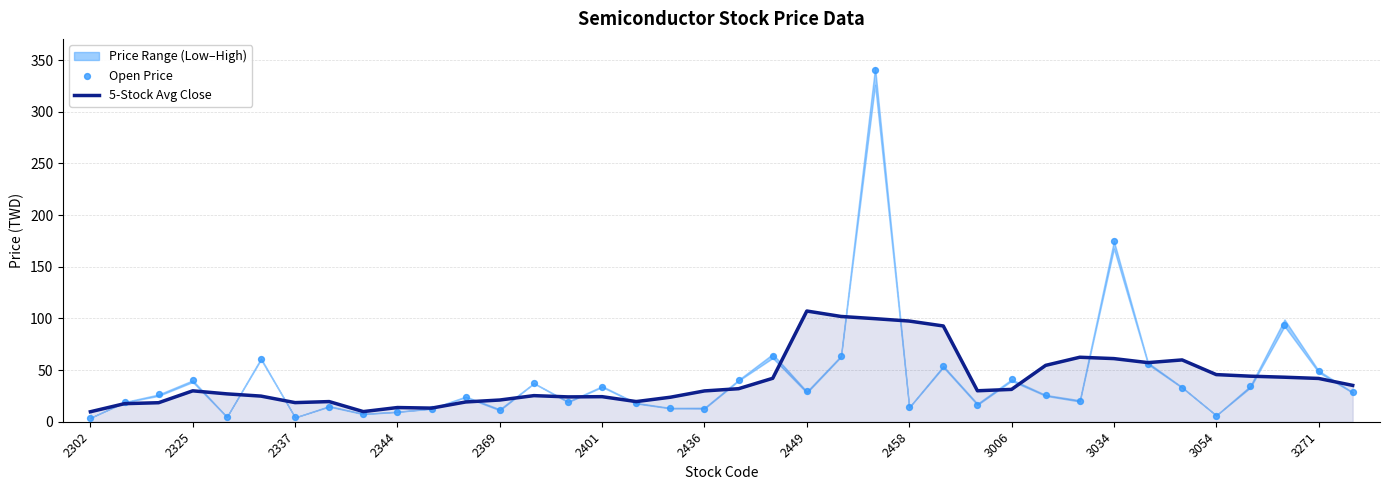

The 5-Stock Avg Close series shows 57.5 at 3271. True or false?

False